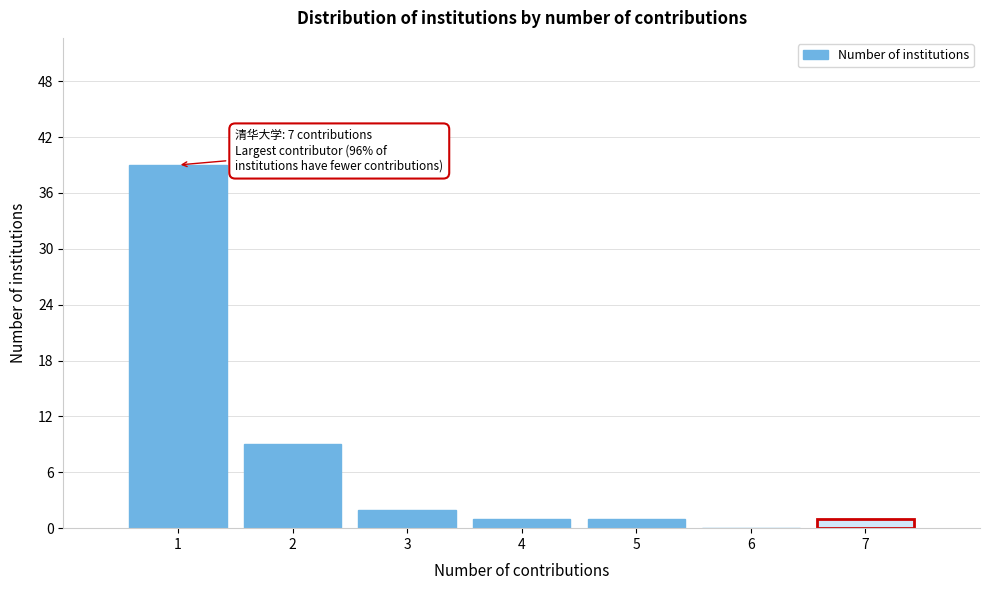

Reading right to left, what are all the values shown in this chart?

7=1	6=0	5=1	4=1	3=2	2=9	1=39